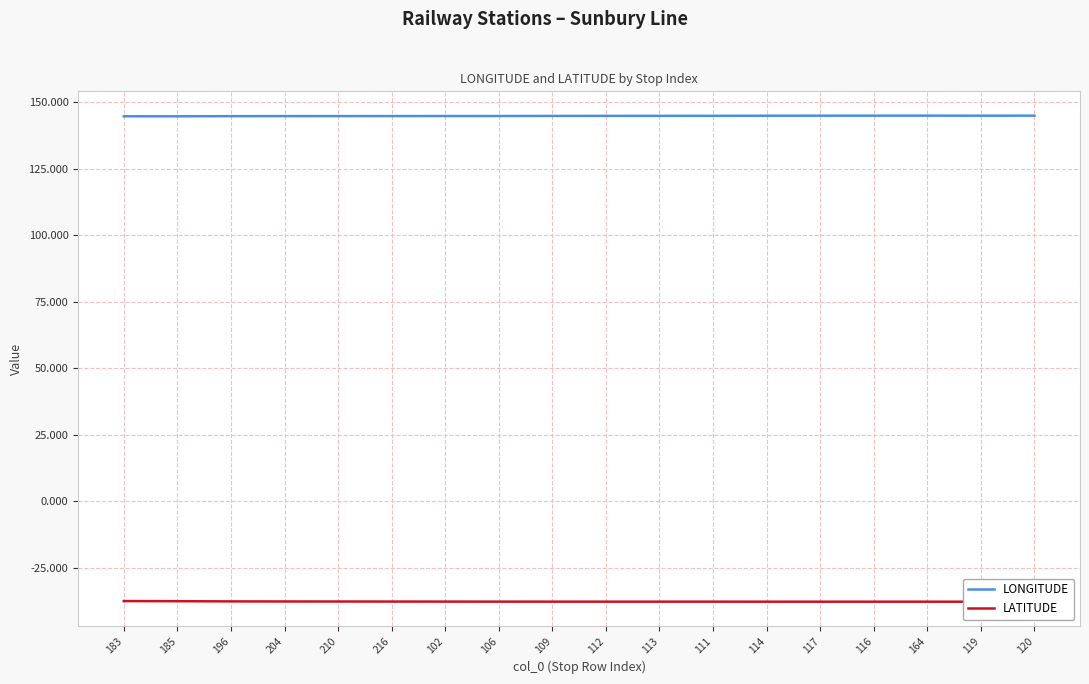

What is the difference between the maximum and second lowest values in the LONGITUDE series?

0.2